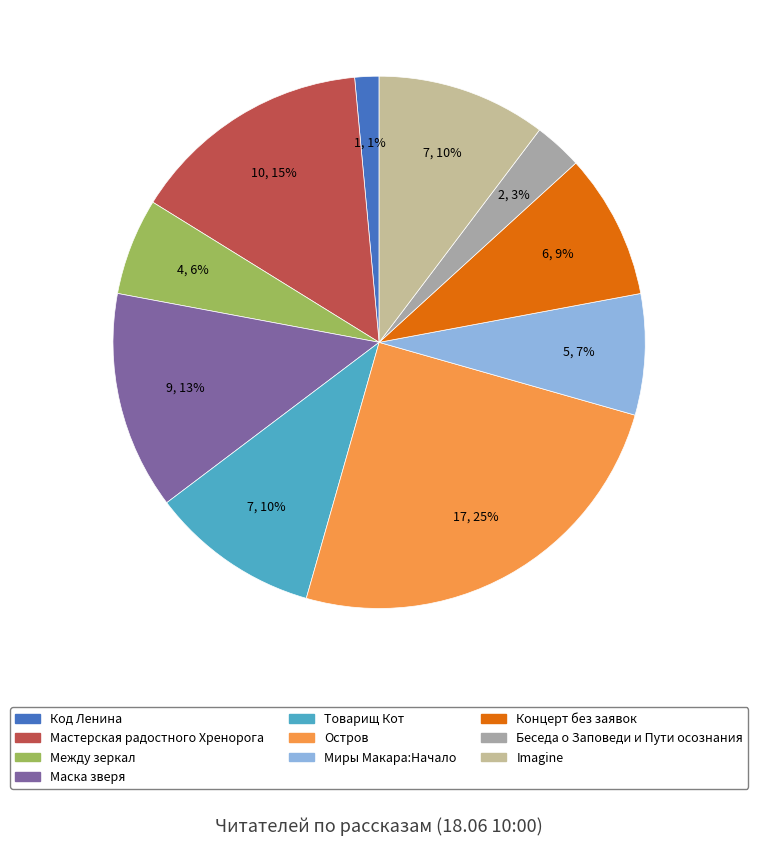

To the nearest percent, what portion does Остров represent?

25%